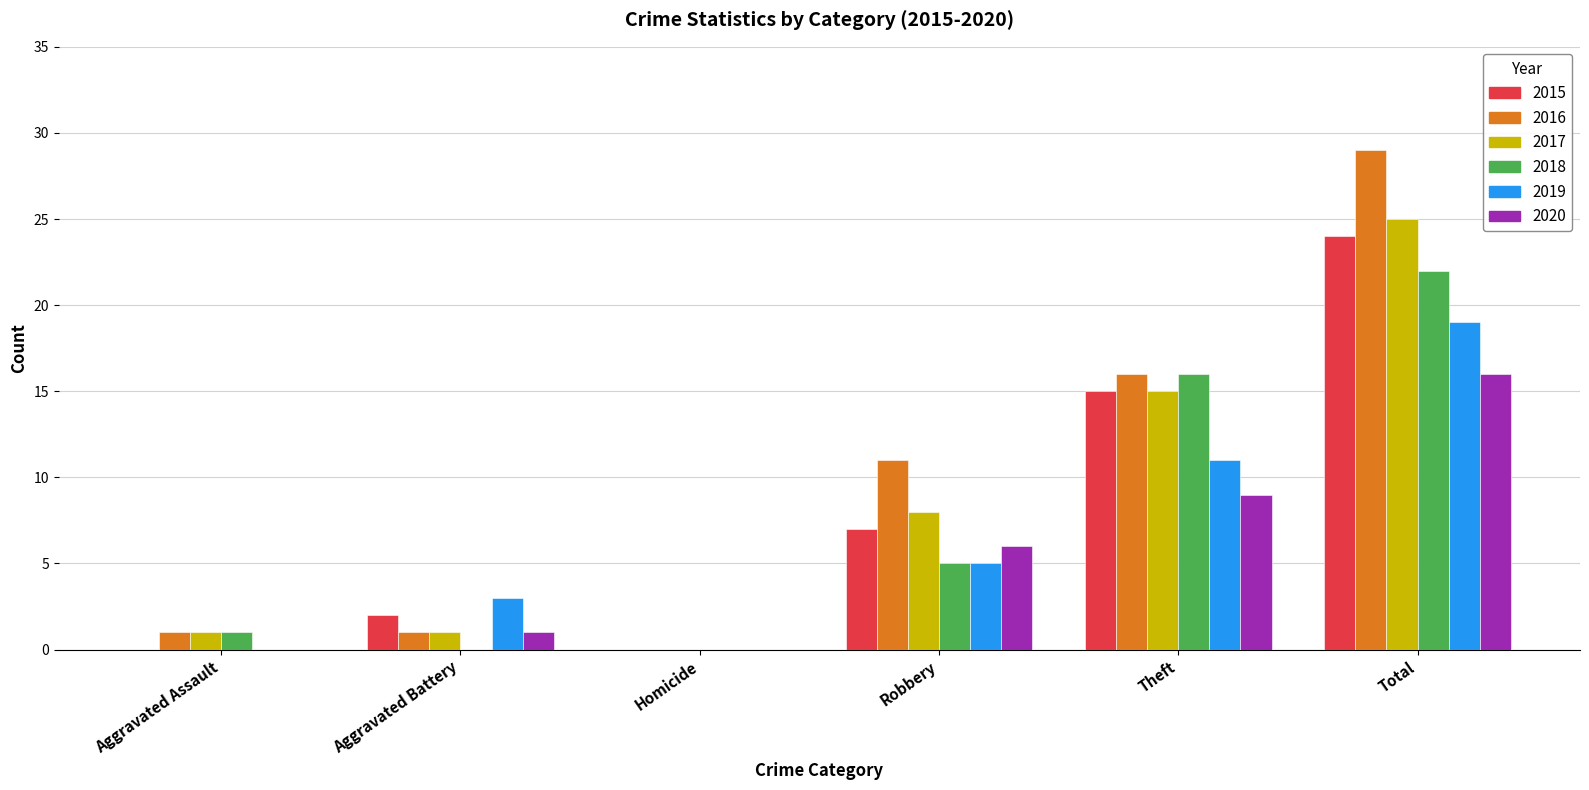

At which category is the sum across all series the highest?

Total